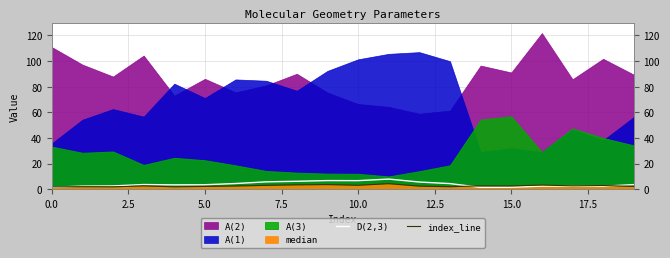

How many interior local peaks does the D(2,3) series have?

4